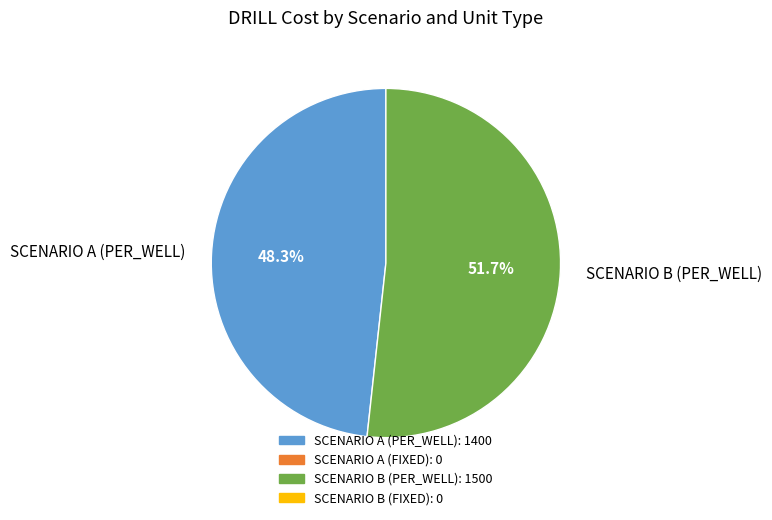

Which slice is the largest?

SCENARIO B (PER_WELL)